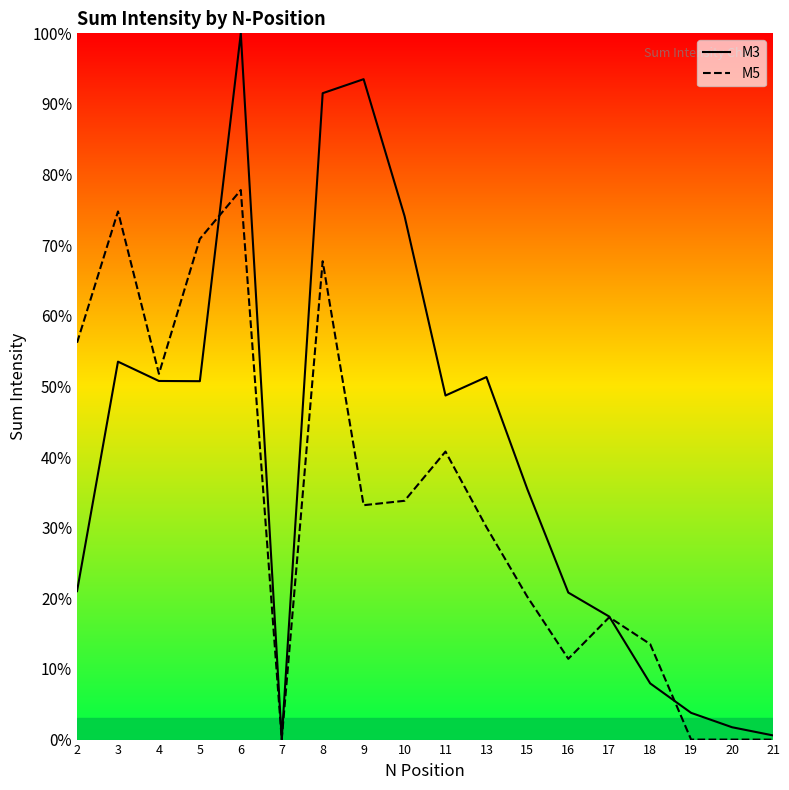

What is the maximum value shown in the chart?

1.0